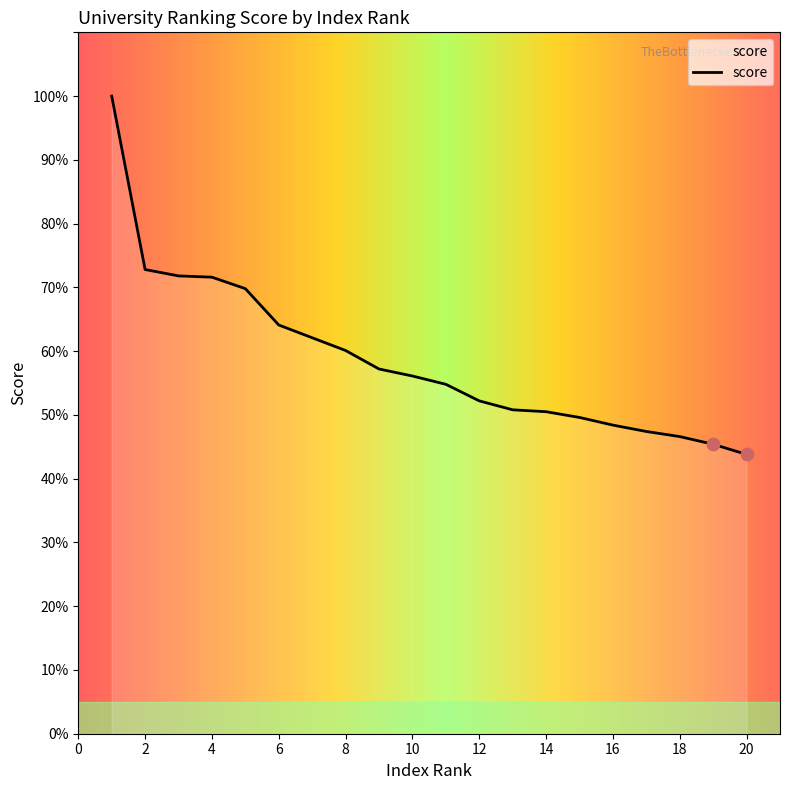

What is the greatest value displayed?

100.0